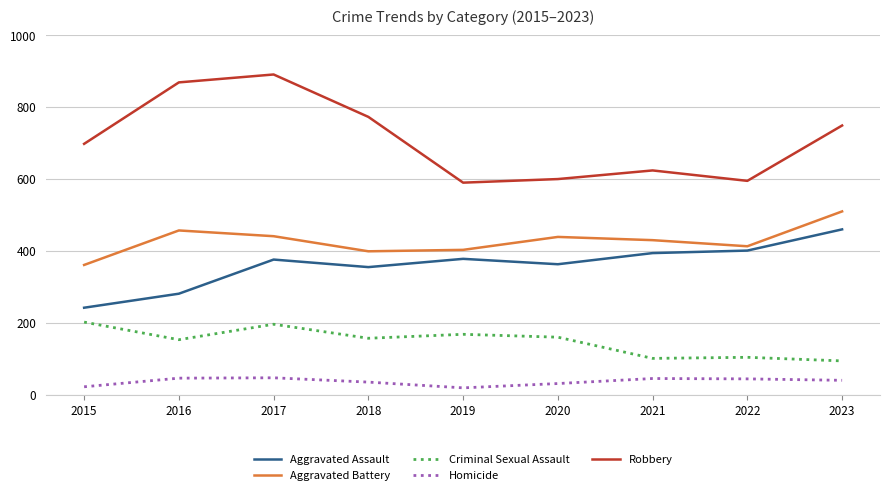

Which series has the largest total across all categories?

Robbery